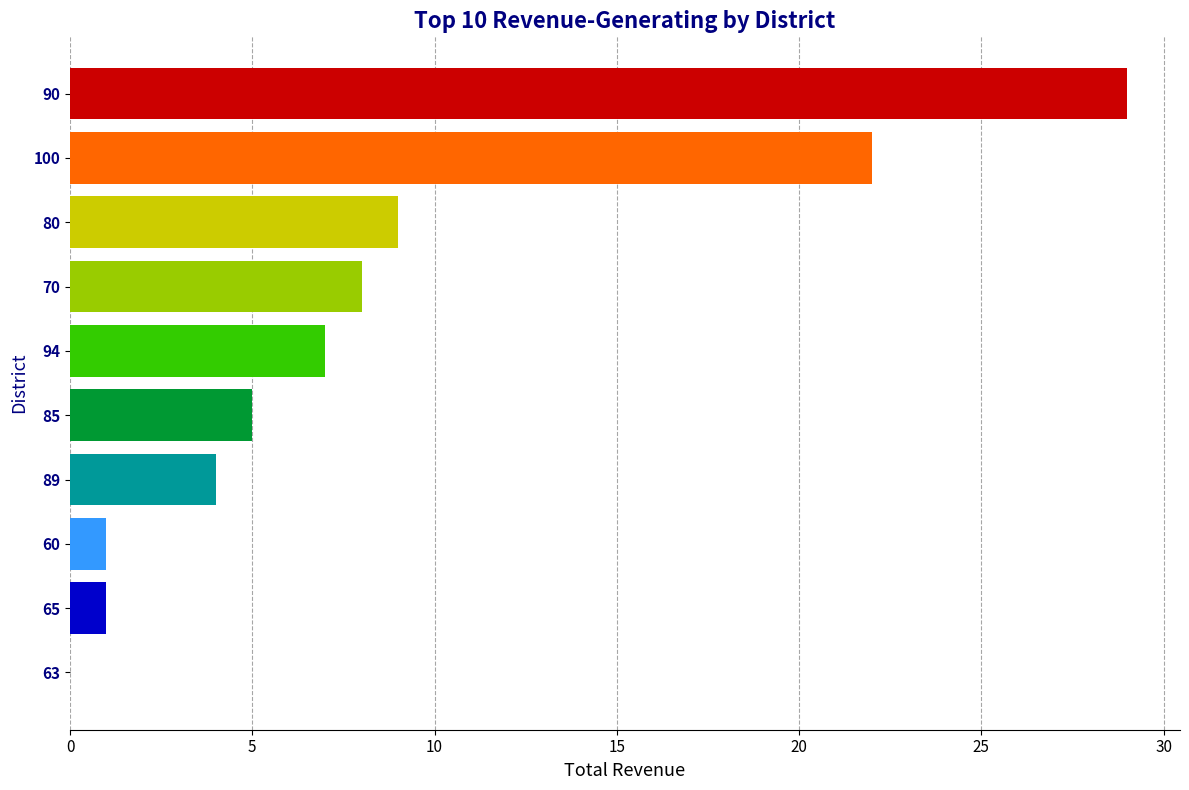

What is the change in value from 100 to 65?

-21